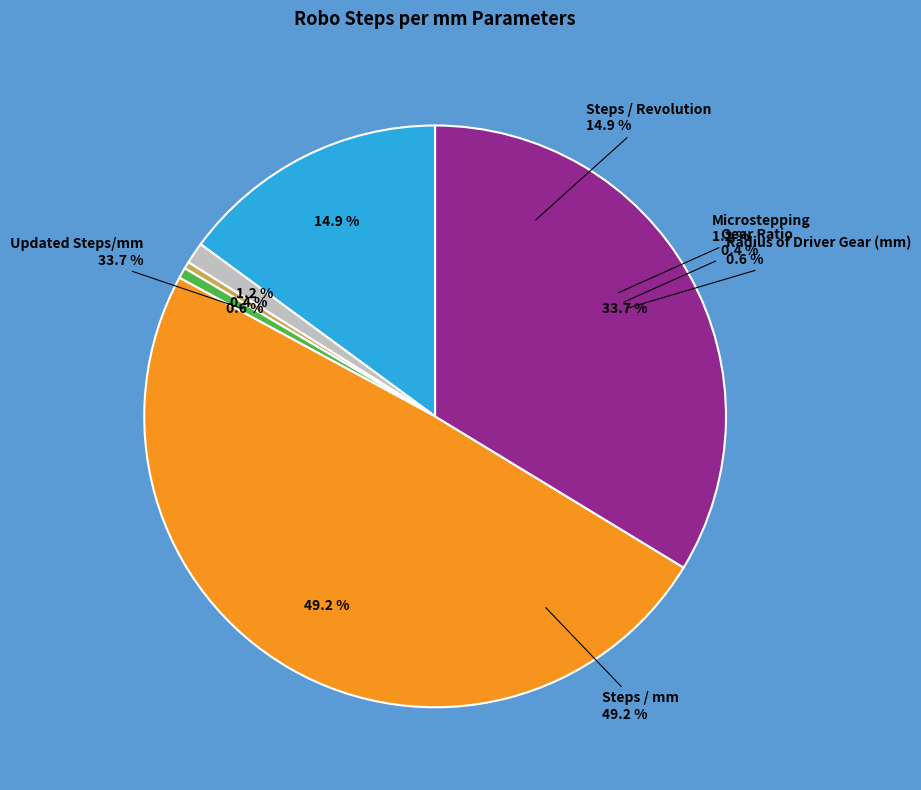

What is the change in value from Gear Ratio to Steps / mm?

+654.4